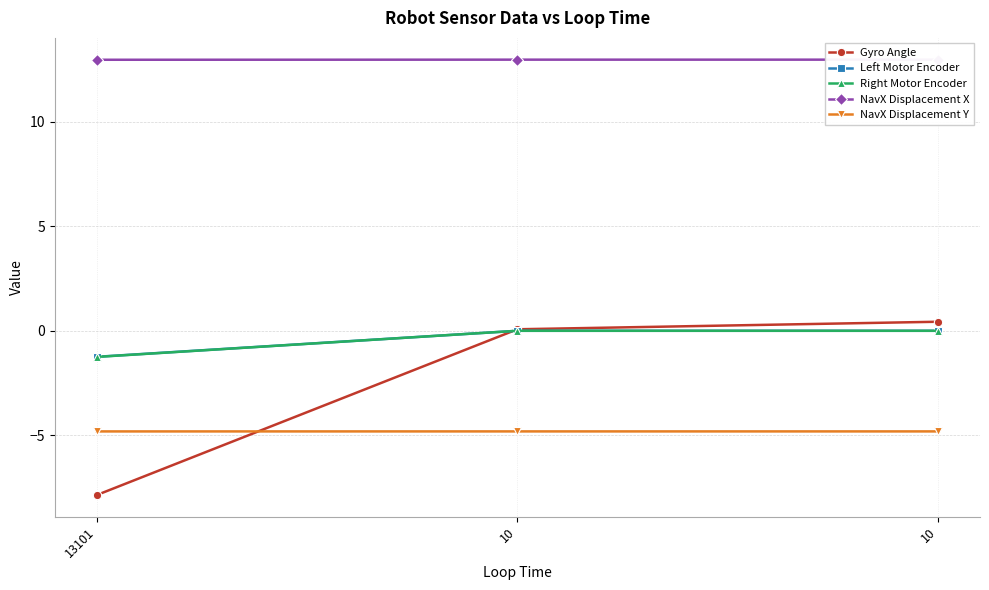

Reading right to left, list all the values displayed in this chart.

Gyro Angle: 0.4	0.1	-7.9
Left Motor Encoder: 0.0	0.0	-1.2
Right Motor Encoder: 0.0	0.0	-1.3
NavX Displacement X: 13.0	13.0	13.0
NavX Displacement Y: -4.8	-4.8	-4.8